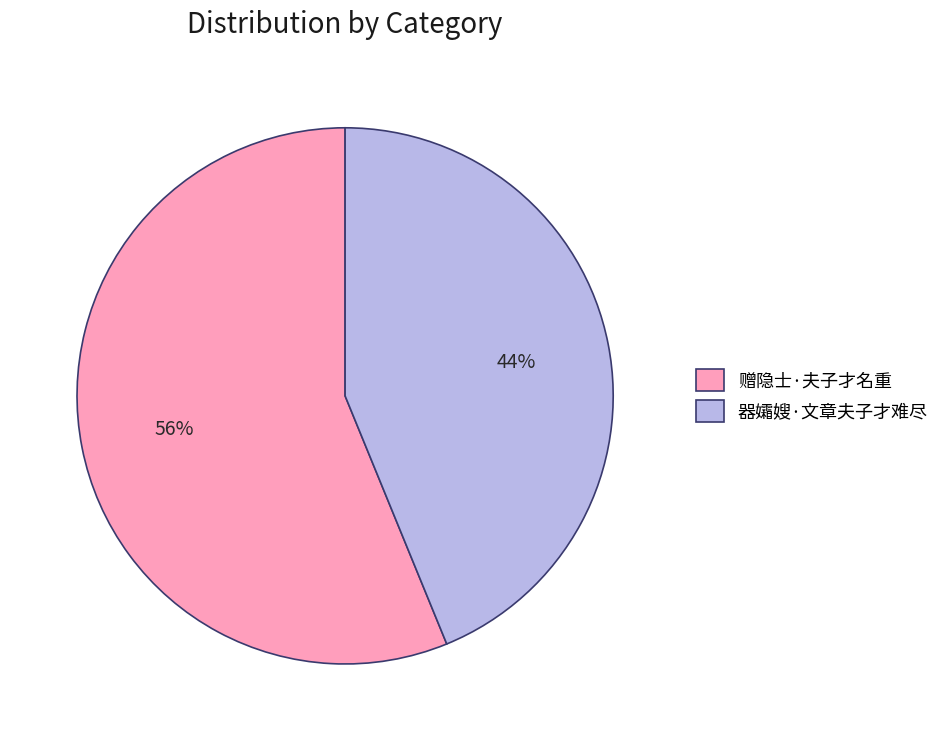

True or false: 器孀嫂·文章夫子才难尽 accounts for 44% of the total.

True